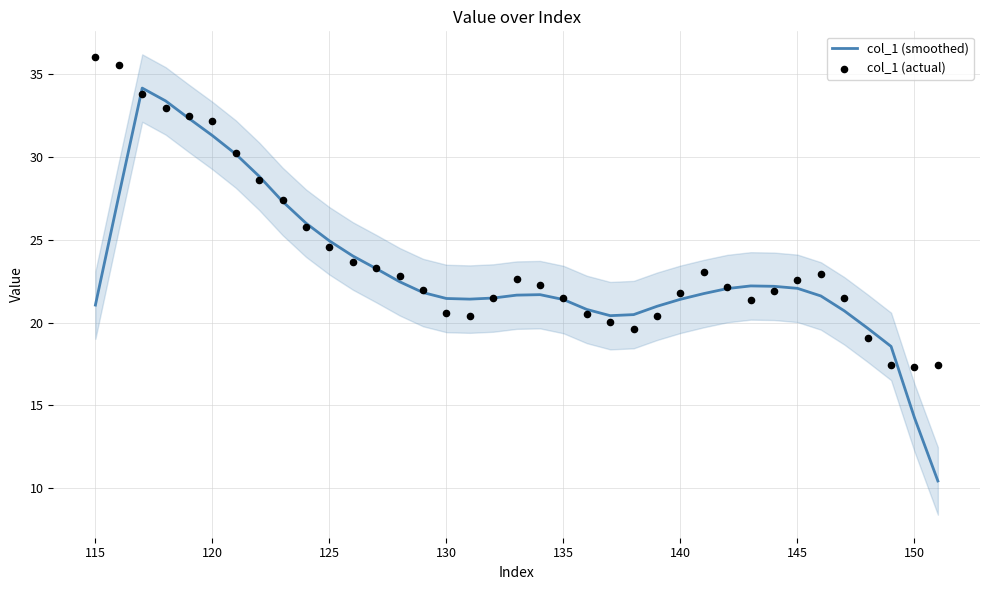

The col_1 (smoothed) series shows 21.1 at 115. True or false?

True